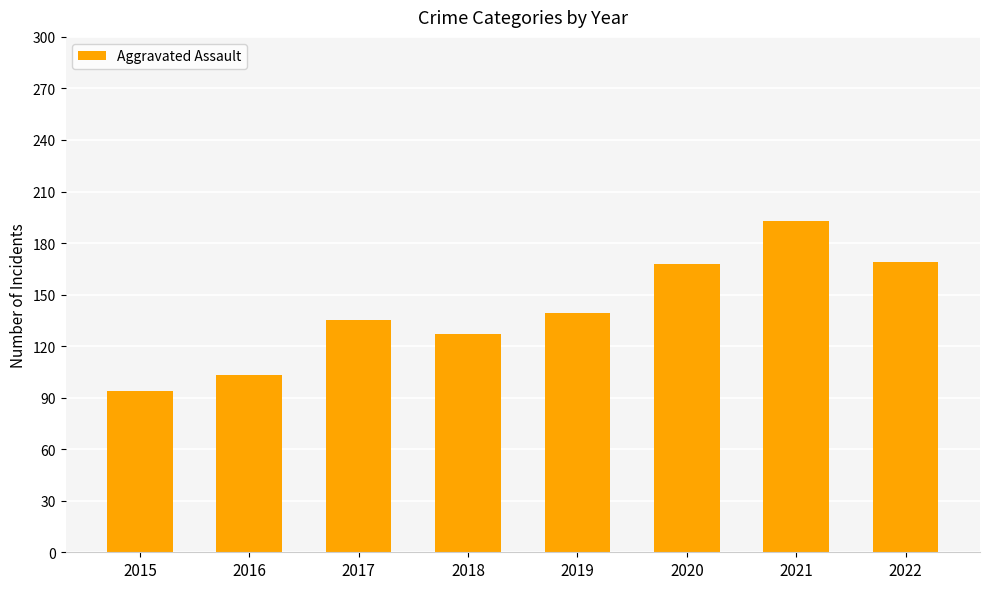

What value does the data have at 2017?

135